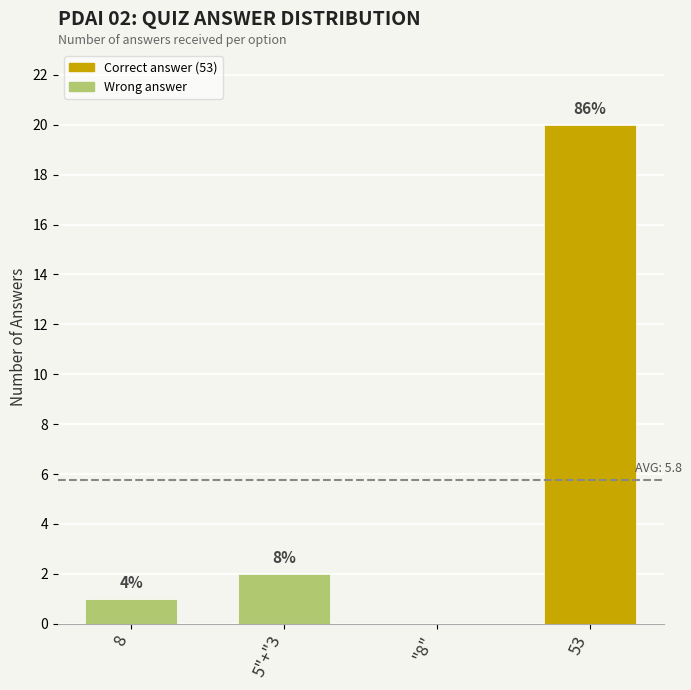

Are the bars horizontal?

No